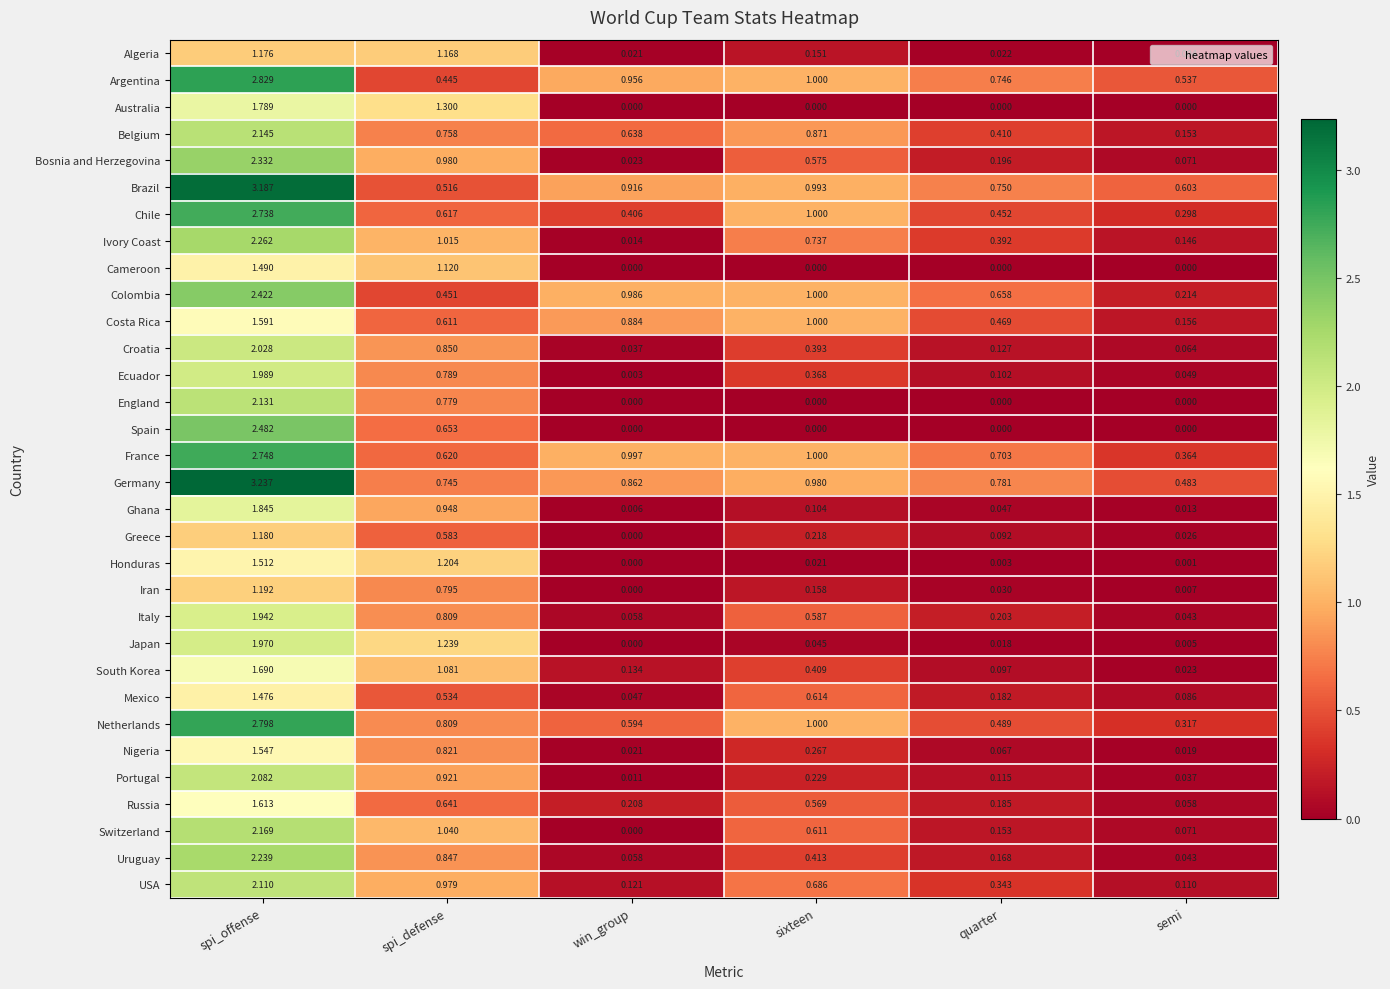

Where is Argentina nearest to the value 1?

sixteen